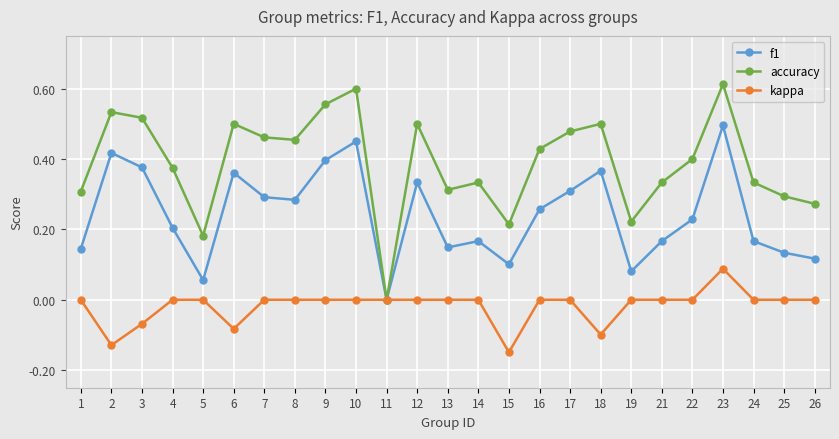

Rank the series at 21 from highest to lowest value.

accuracy, f1, kappa